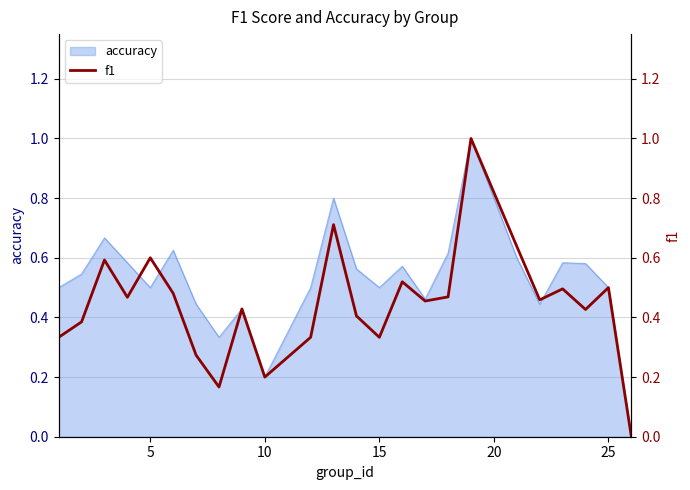

True or false: there are more than 0 points higher than both neighbors.

True